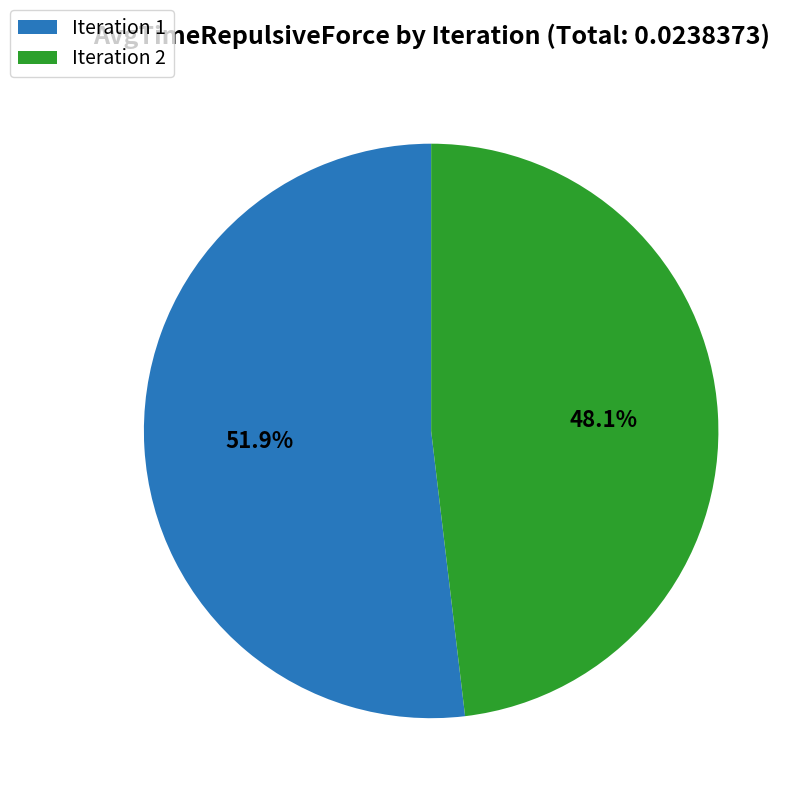

Rank the categories by value from highest to lowest.

Iteration 1, Iteration 2